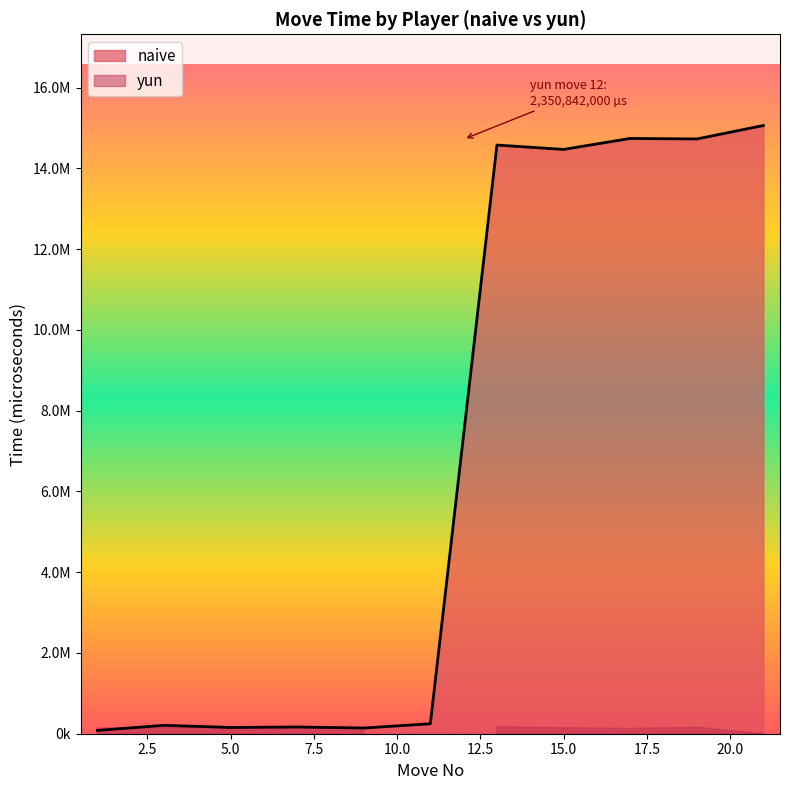

How many data points are less than 246000?

5